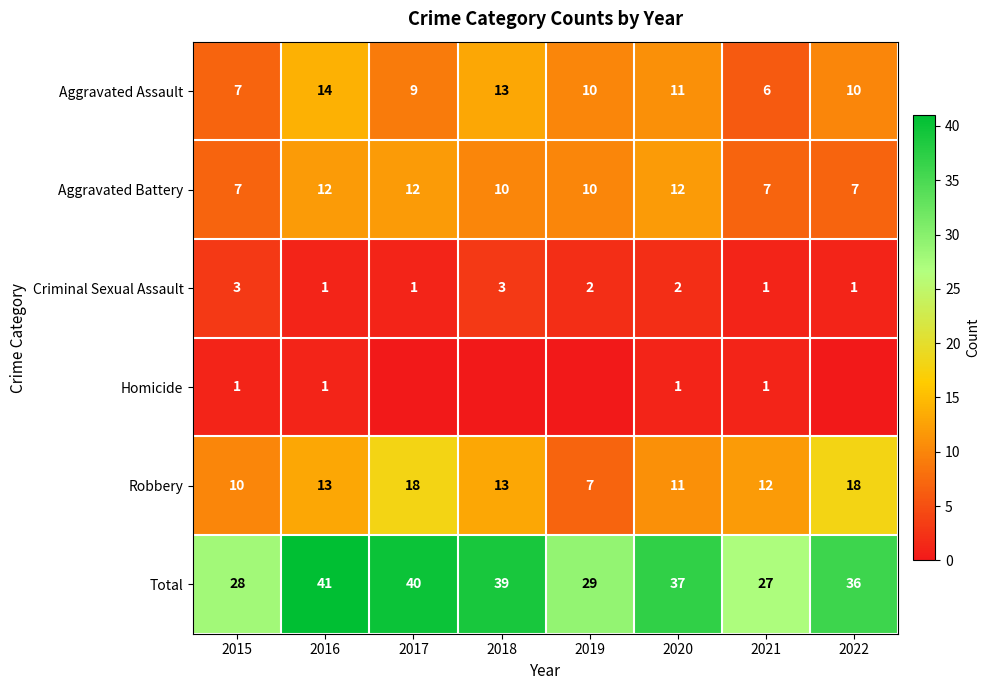

Is the value of Total at 2022 greater than the value of Criminal Sexual Assault at 2022?

Yes